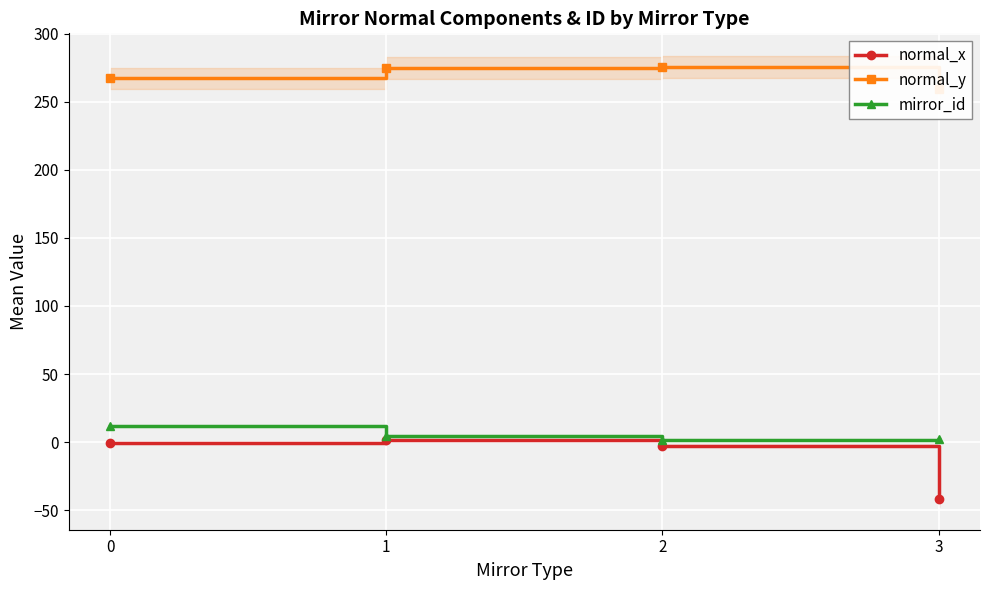

Reading right to left, extract all data points from this chart.

normal_x: -41.5	-2.8	1.3	-0.4
normal_y: 259.0	275.4	274.8	267.0
mirror_id: 2.0	1.5	4.6	11.9